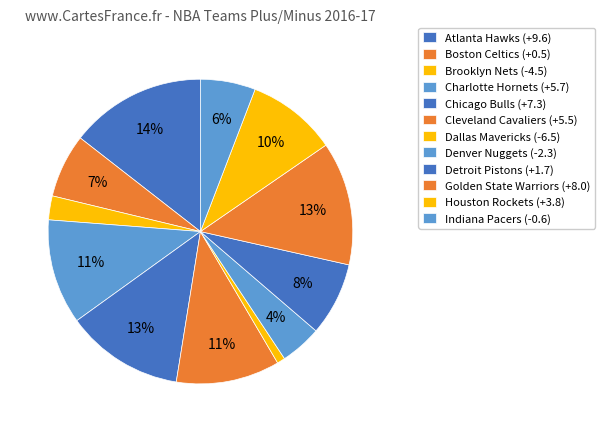

To the nearest percent, what is the average slice percentage?

8%